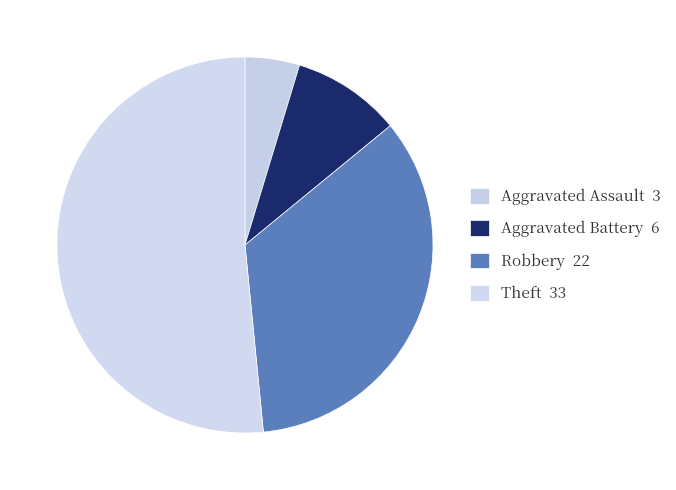

Is there a majority slice in this chart?

Yes